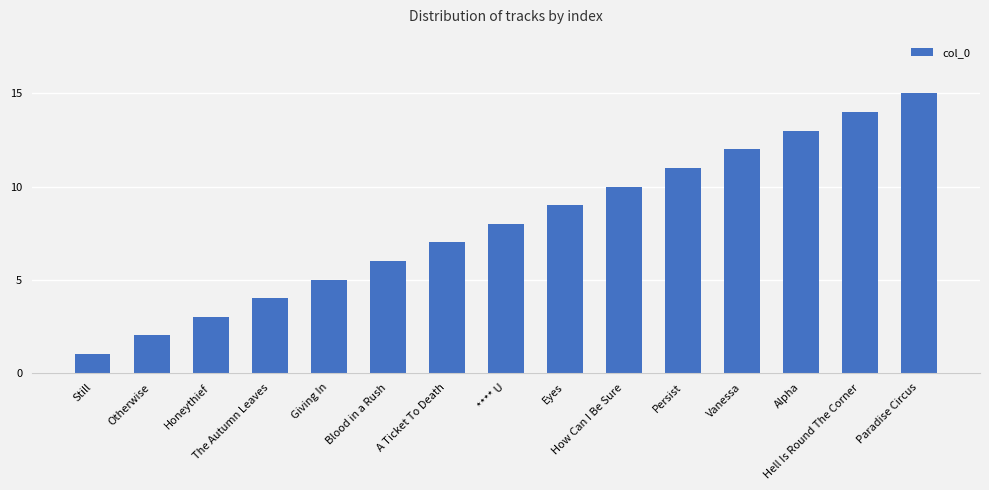

Which label corresponds to the smallest value in the chart?

Still